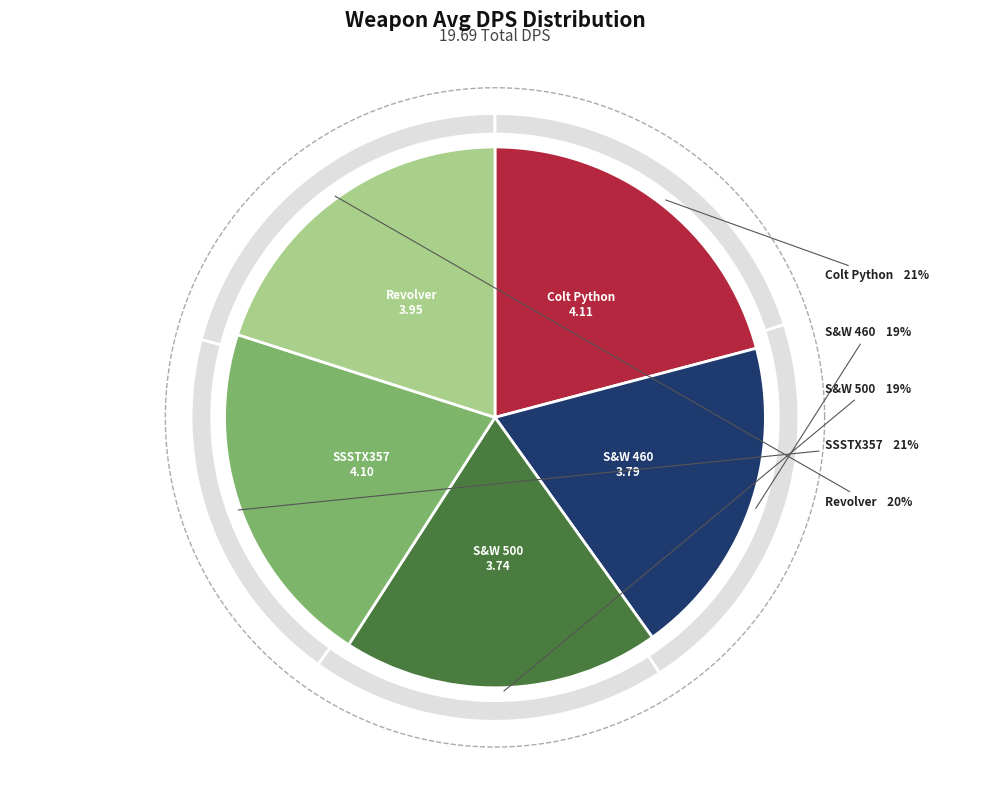

True or false: S&W 500 accounts for 19% of the total.

True